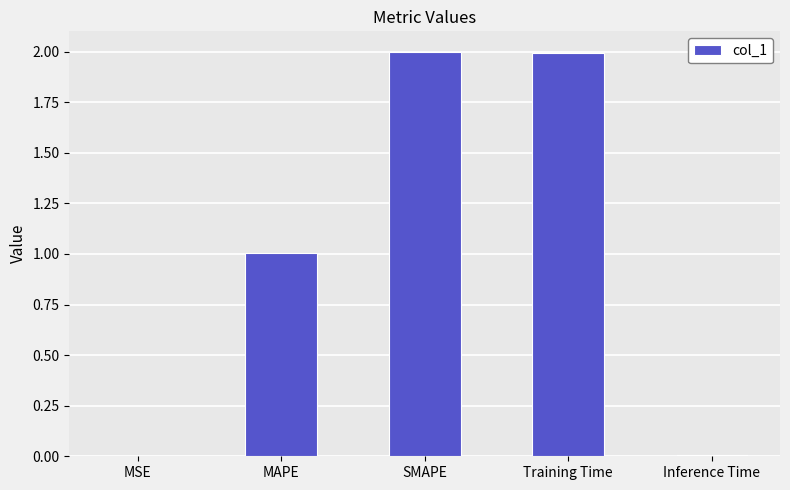

What is the change in value from MAPE to Training Time?

+1.0